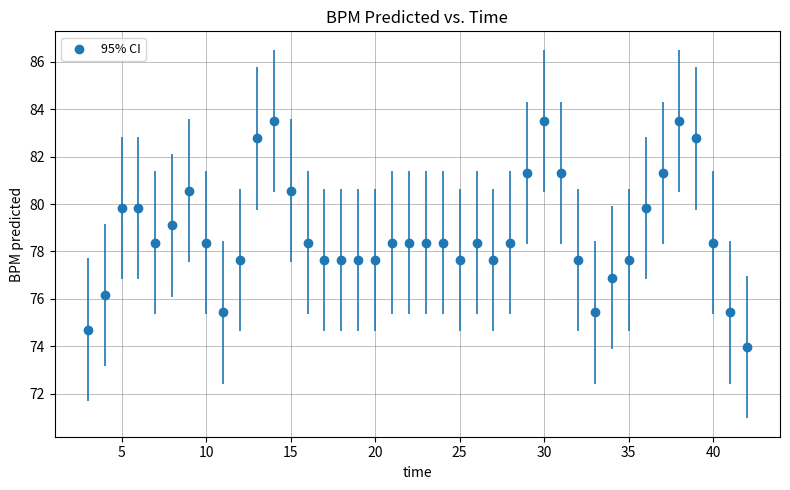

What is the range of Y values (max minus min)?

9.5